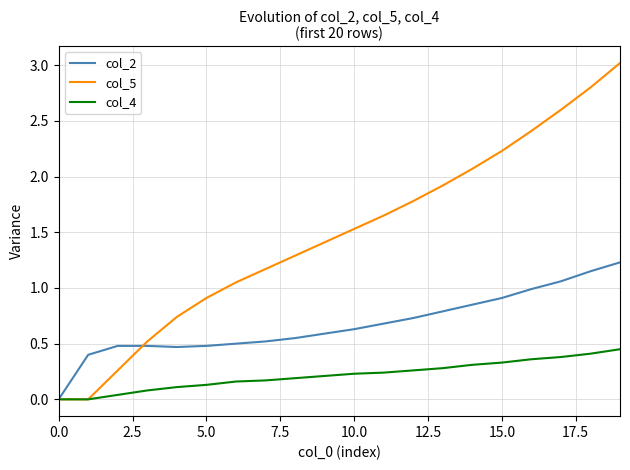

Rank the series by their average value, from highest to lowest.

col_5, col_2, col_4